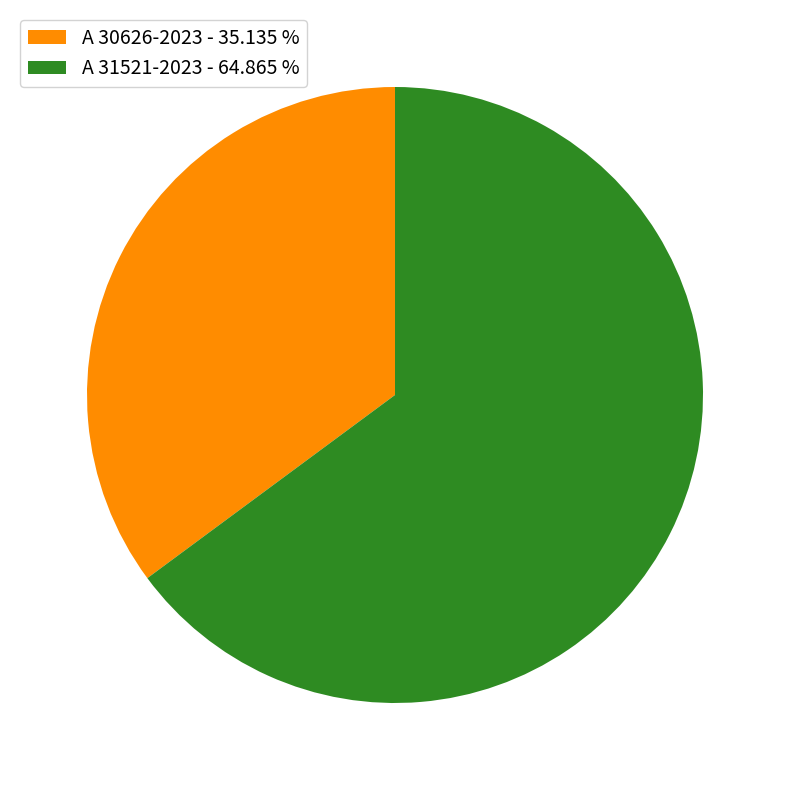

Is the sum of A 31521-2023 - 64.865 % and A 30626-2023 - 35.135 % greater than half?

Yes